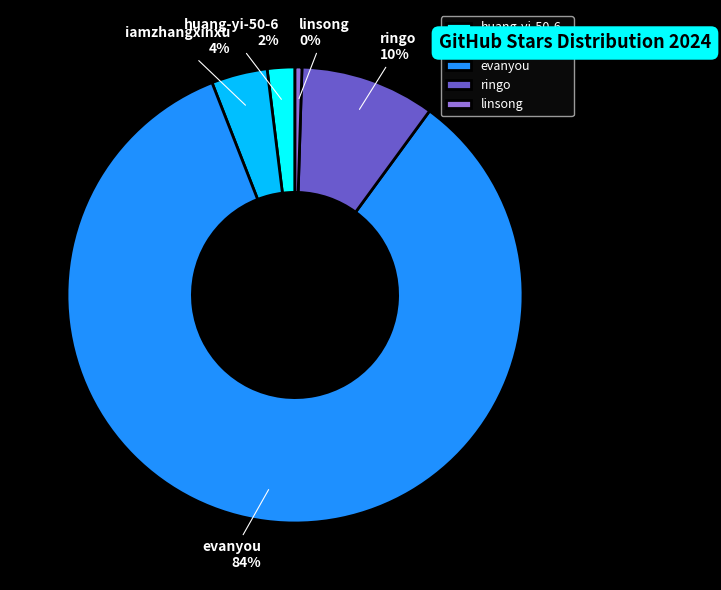

Which slice is the largest?

evanyou